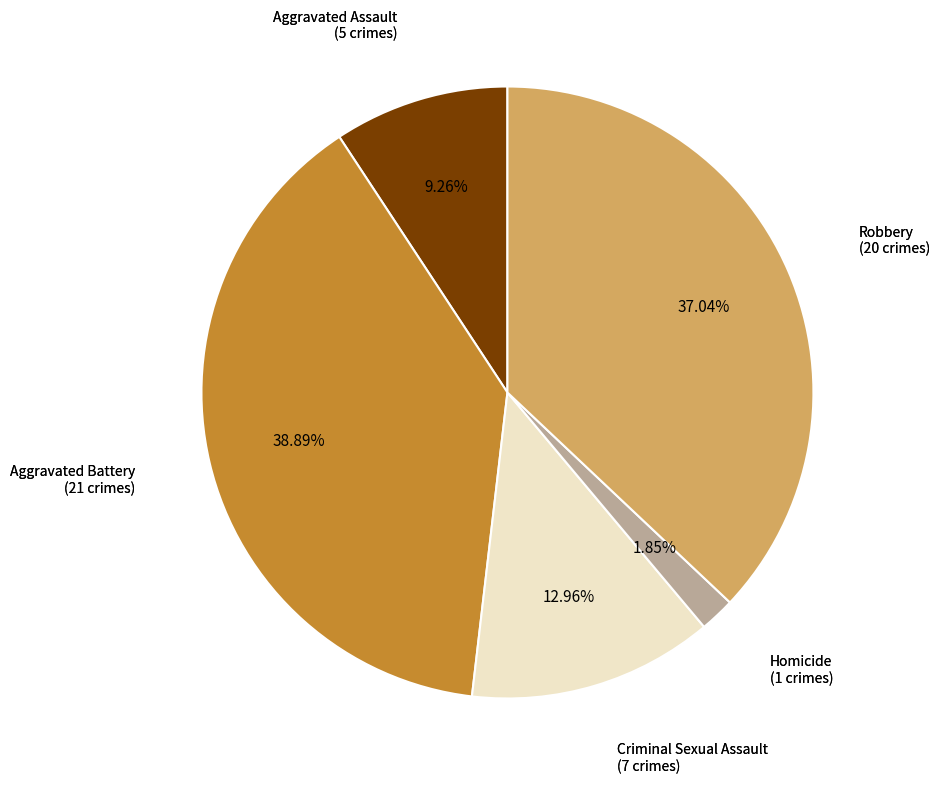

Is there any slice that represents more than half of the pie?

No